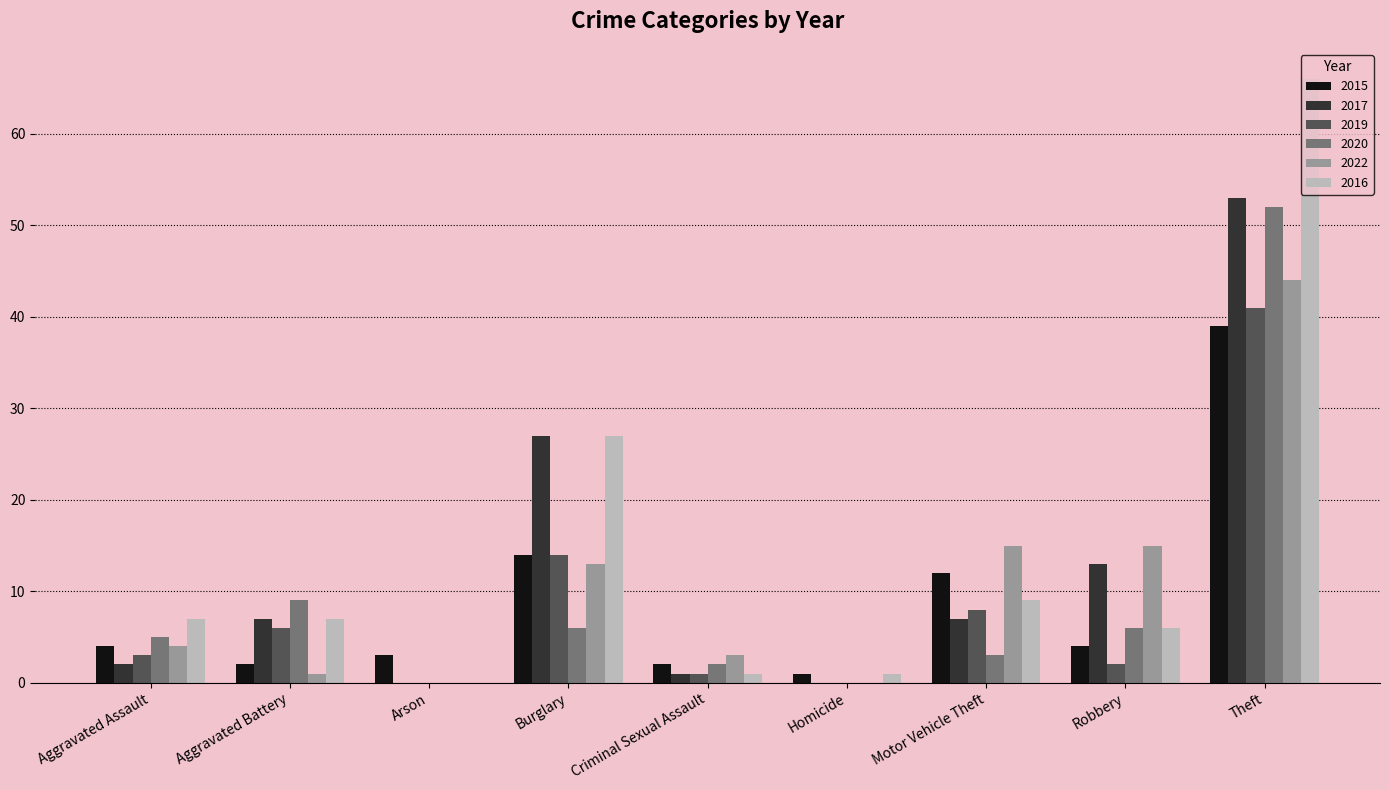

What is the sum of all 2015 values?

81